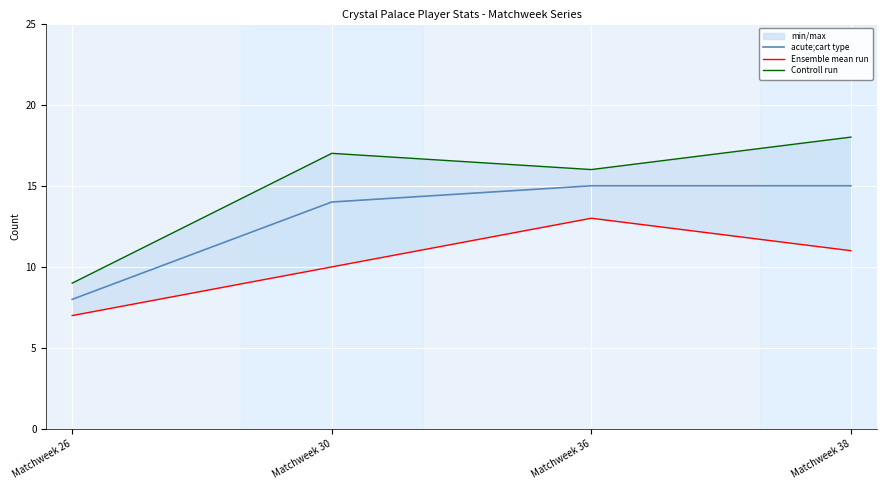

What is the difference between the Controll run values at Matchweek 38 and Matchweek 30?

1